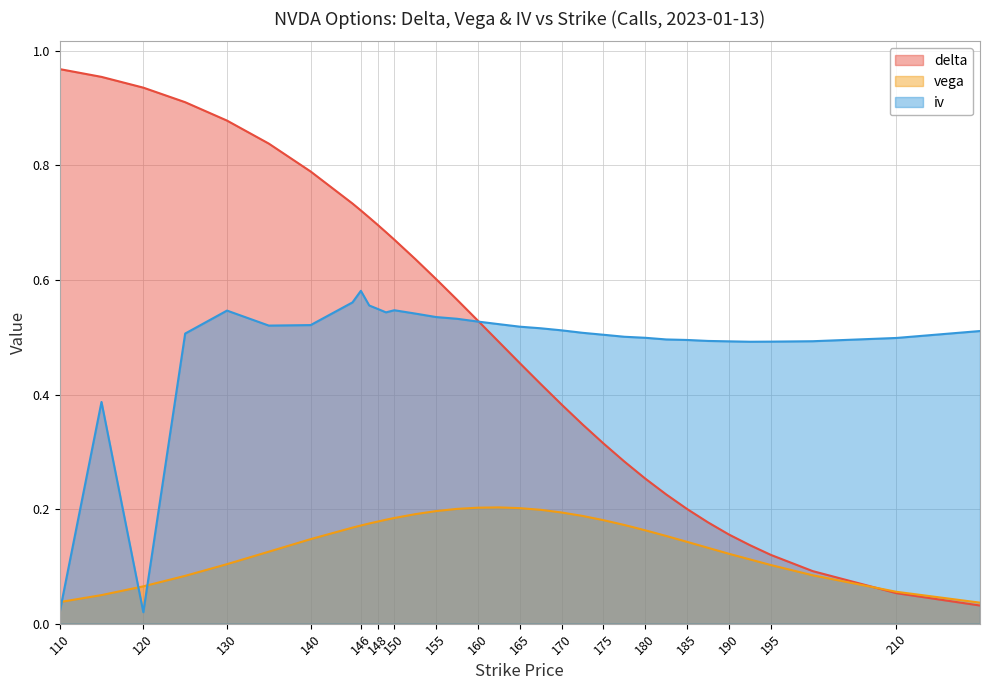

True or false: iv has a value of 0.3 at 130.

False